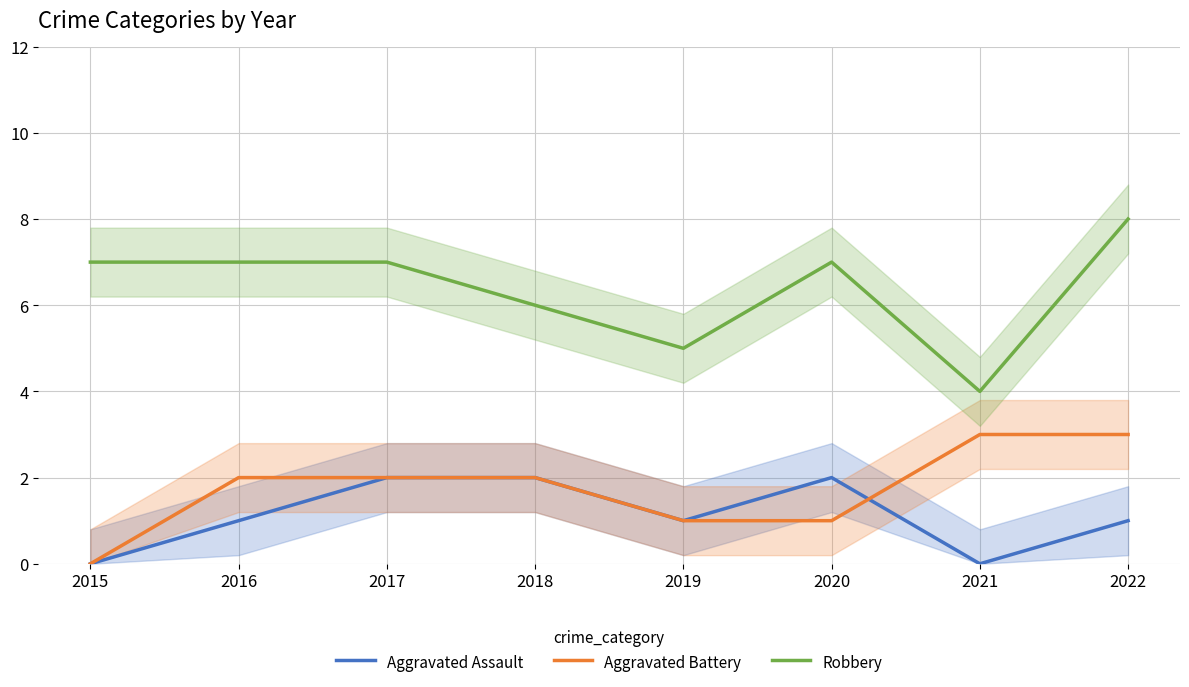

How many data points does each series have?

8